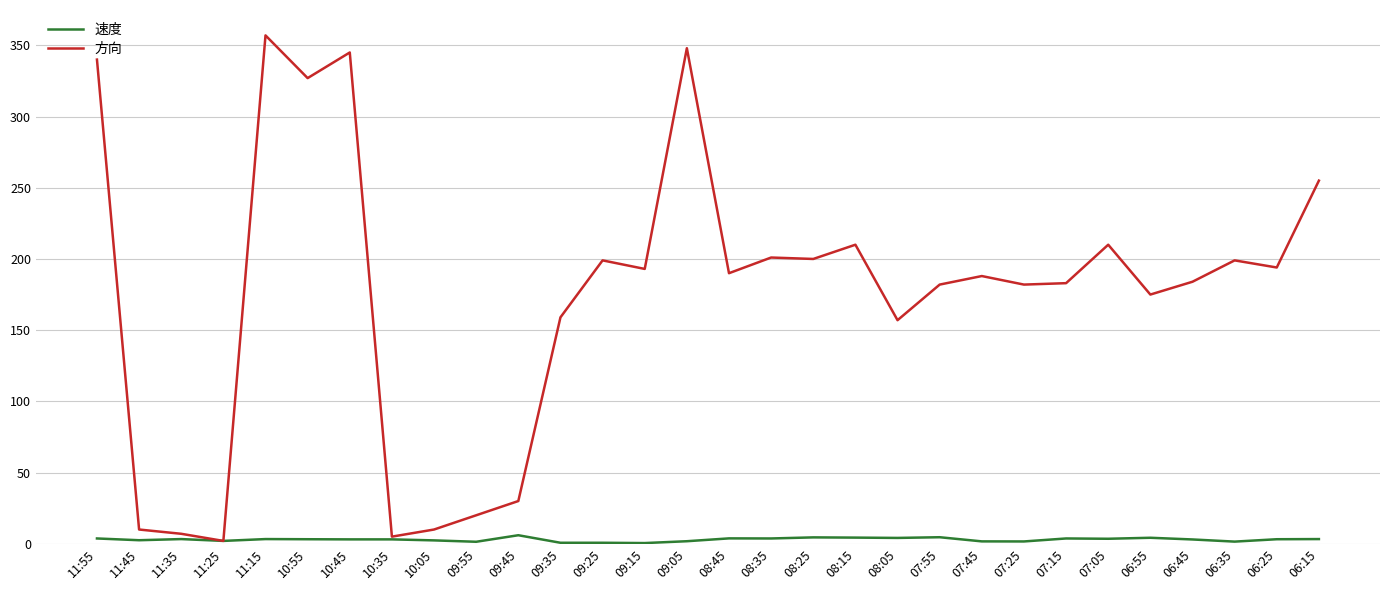

What is the average value of the 方向 series?

175.4